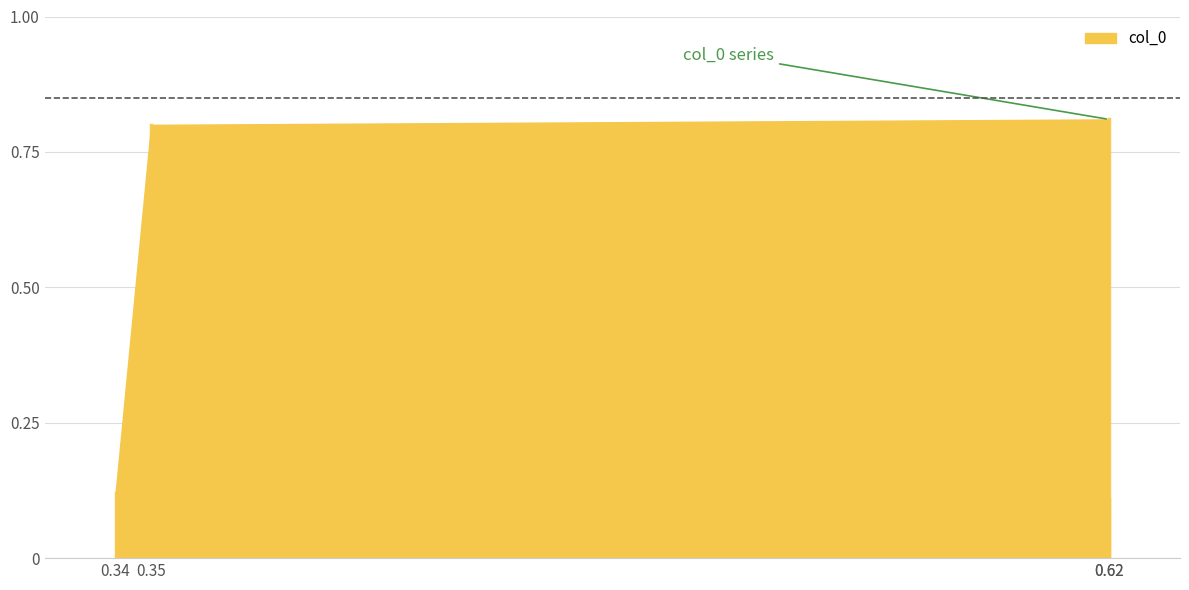

How many values are between 0 and 1?

4